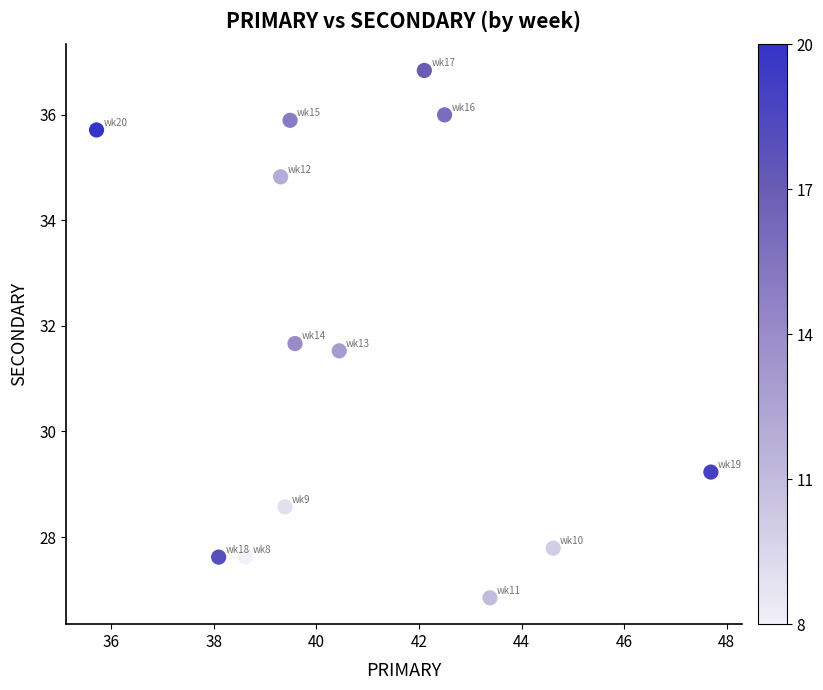

What Y value in the scatter plot is closest to 31?

31.5